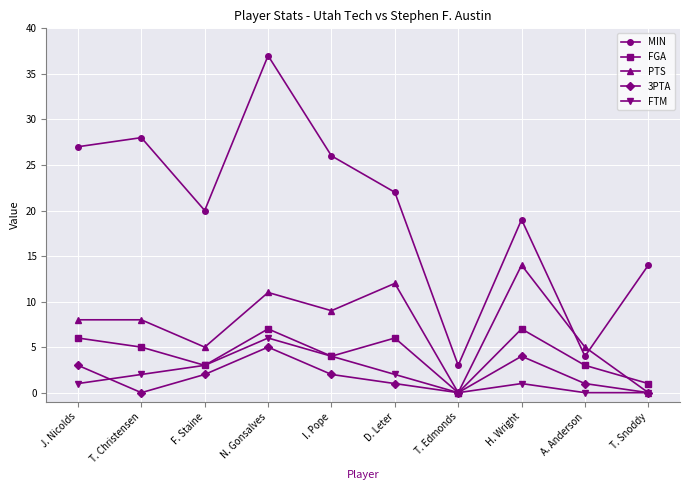

What is the label of the 10th point from the right?

J. Nicolds